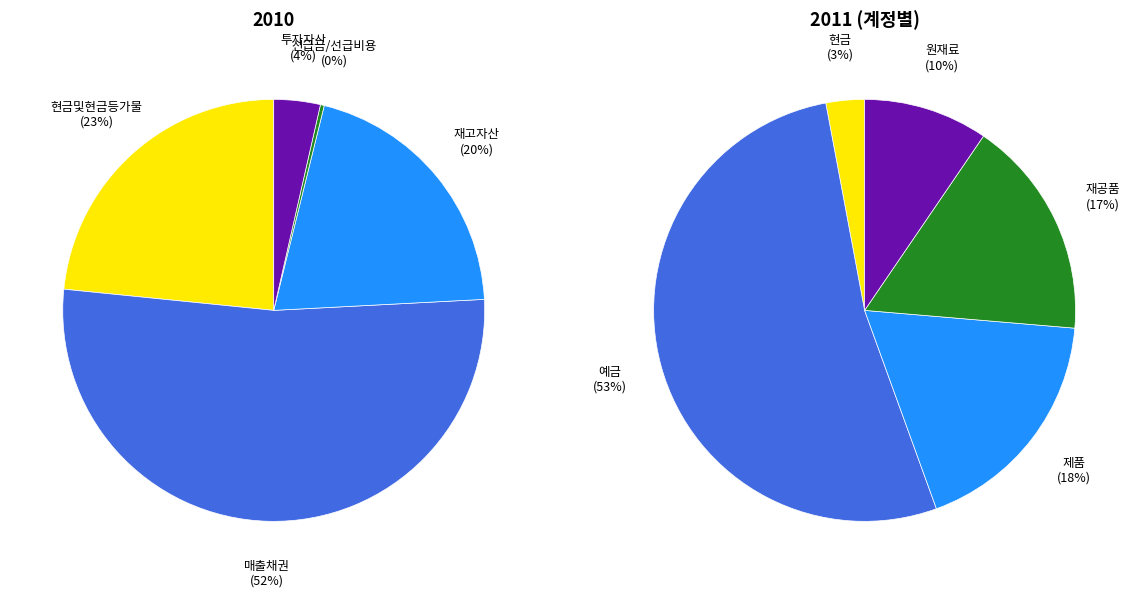

Does 유동자산 represent more than half of the total?

Yes